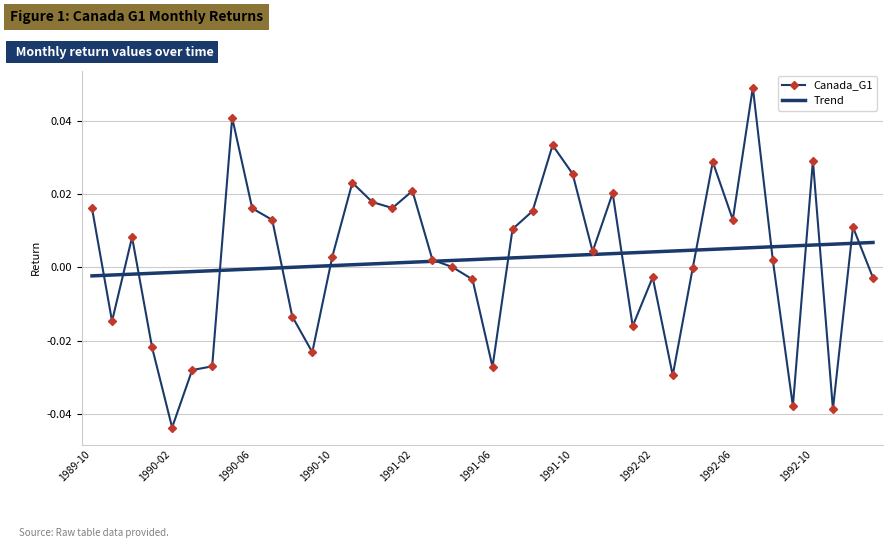

Rank the series by their maximum value, from highest to lowest.

Canada_G1, Trend